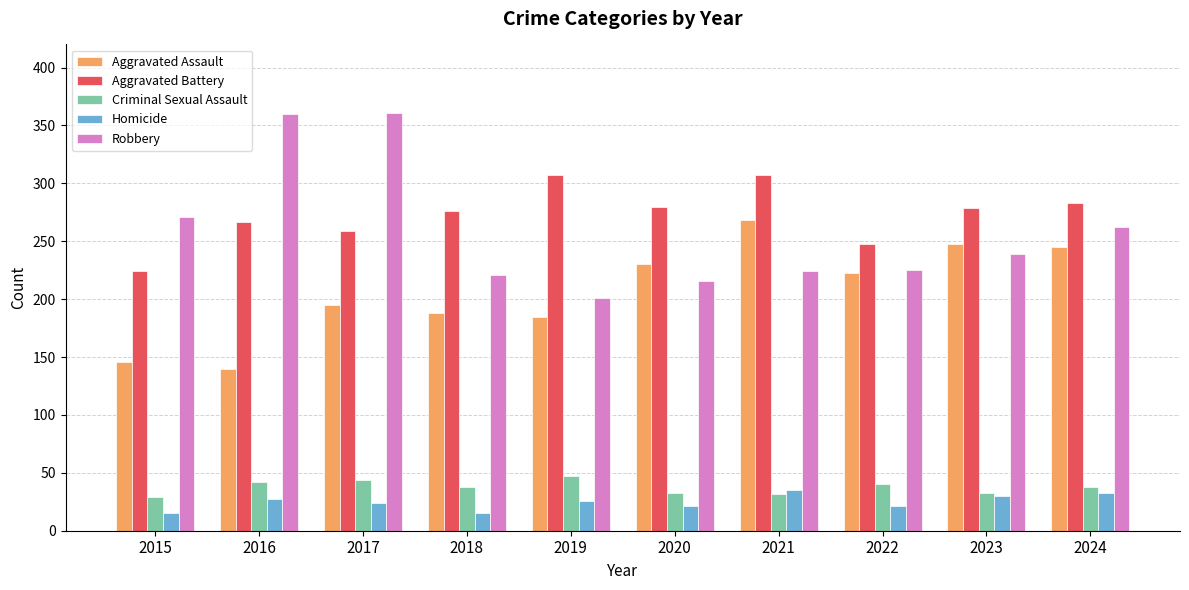

What is the value of the Robbery bar at the 7th from the left?

224